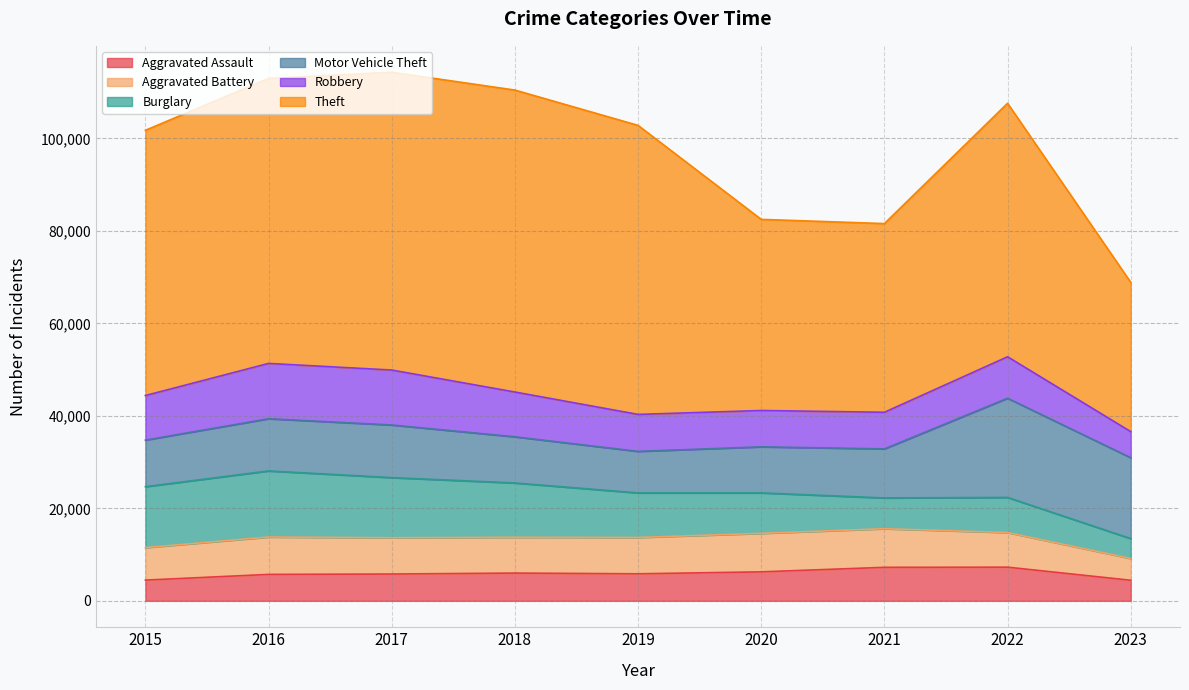

At which label is Robbery closest to 8800?

2022